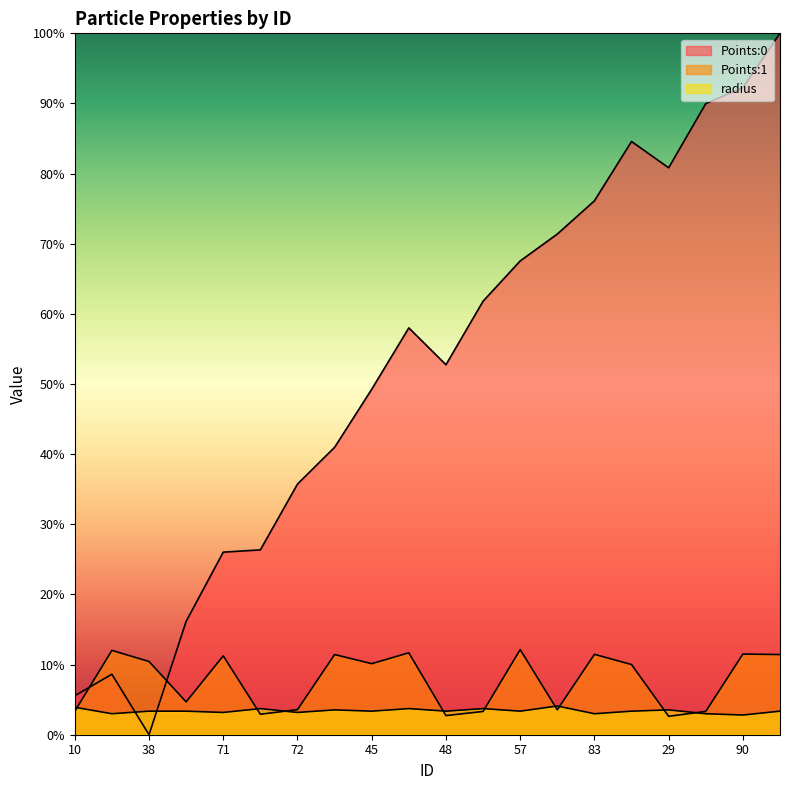

Which series has the largest total across all categories?

Points:0